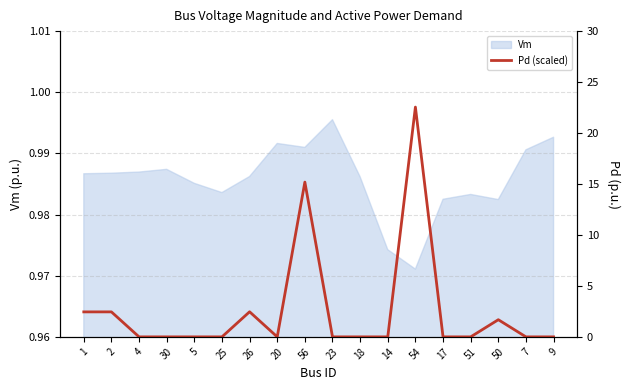

Is it true that Vm equals 1.7 at 14?

False